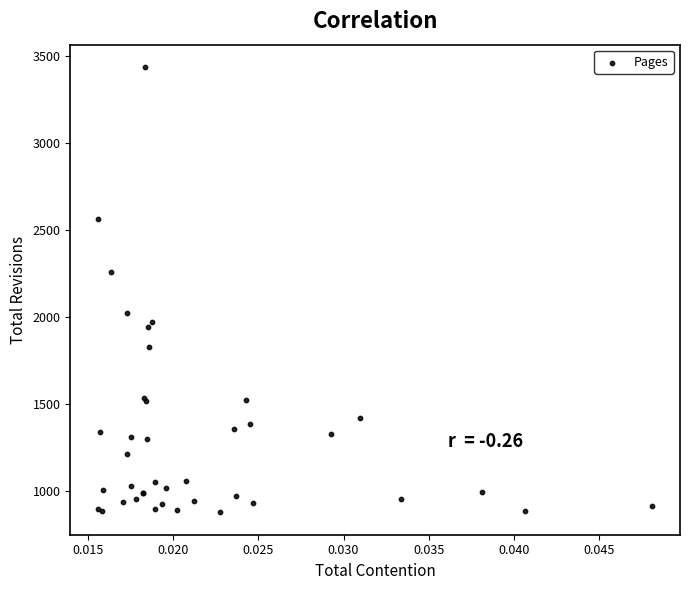

What Y value in the scatter plot is closest to 2157?

2261